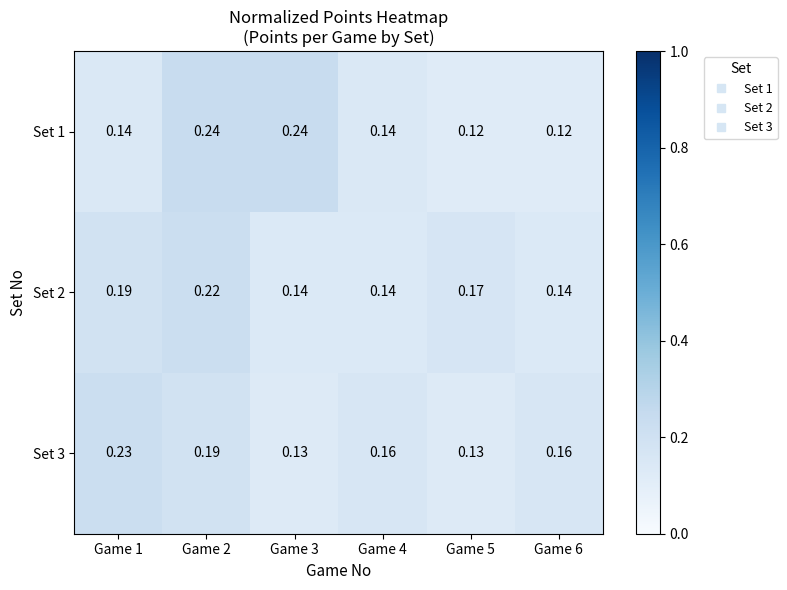

Is the value of Set 1 at Game 5 greater than the value of Set 3 at Game 3?

No